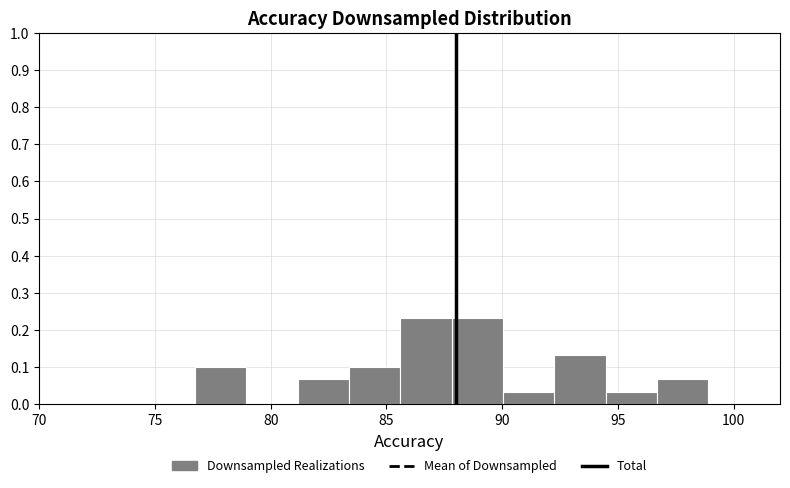

Reading left to right, transcribe this chart: for each bar, give the range it covers on the x-axis and its height. Neither the bar edges nor the heights are printed on the chart, so give them approximately, as read against the axes.

76.5 to 79.0: 0.10
79.0 to 81.0: 0
81.0 to 83.5: 0.07
83.5 to 85.5: 0.10
85.5 to 88.0: 0.23
88.0 to 90.0: 0.23
90.0 to 92.5: 0.03
92.5 to 94.5: 0.13
94.5 to 96.5: 0.03
96.5 to 99.0: 0.07